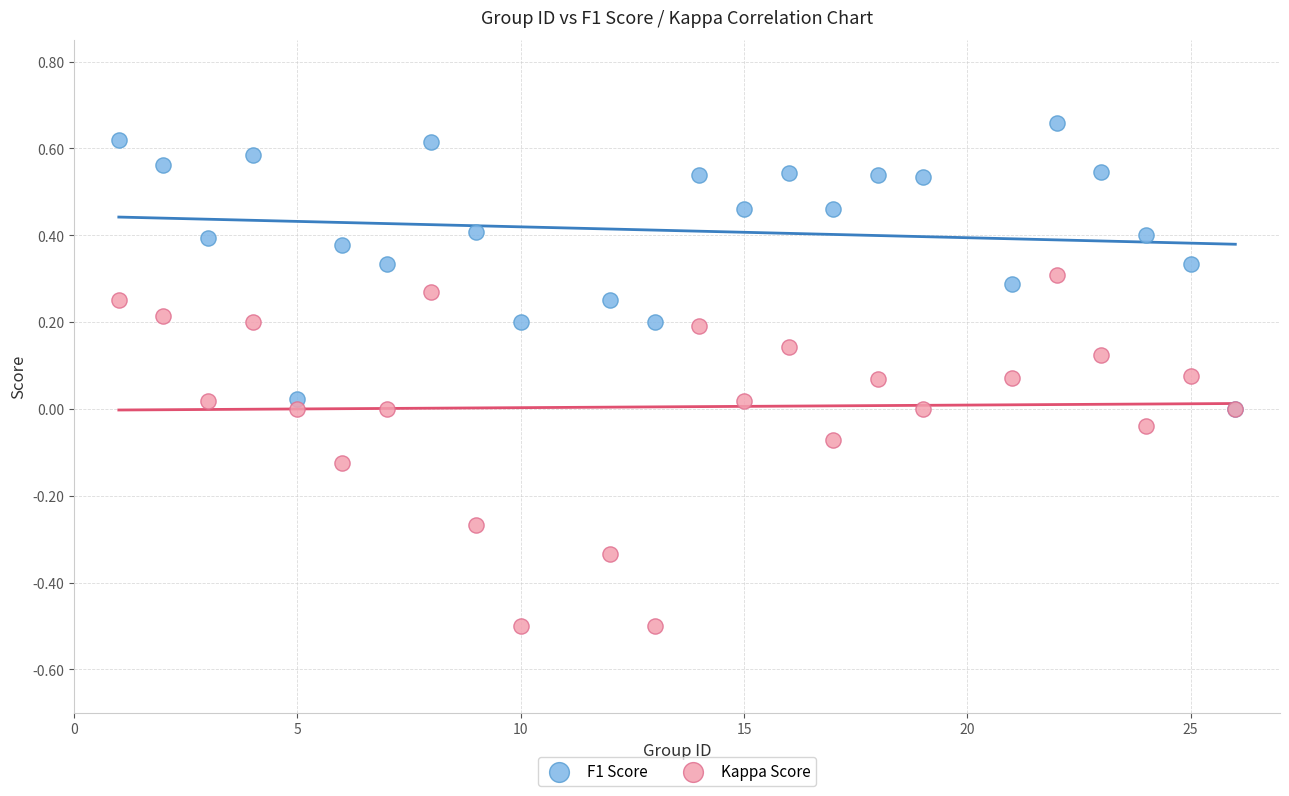

Which series has the largest Y range (max minus min)?

Kappa Score